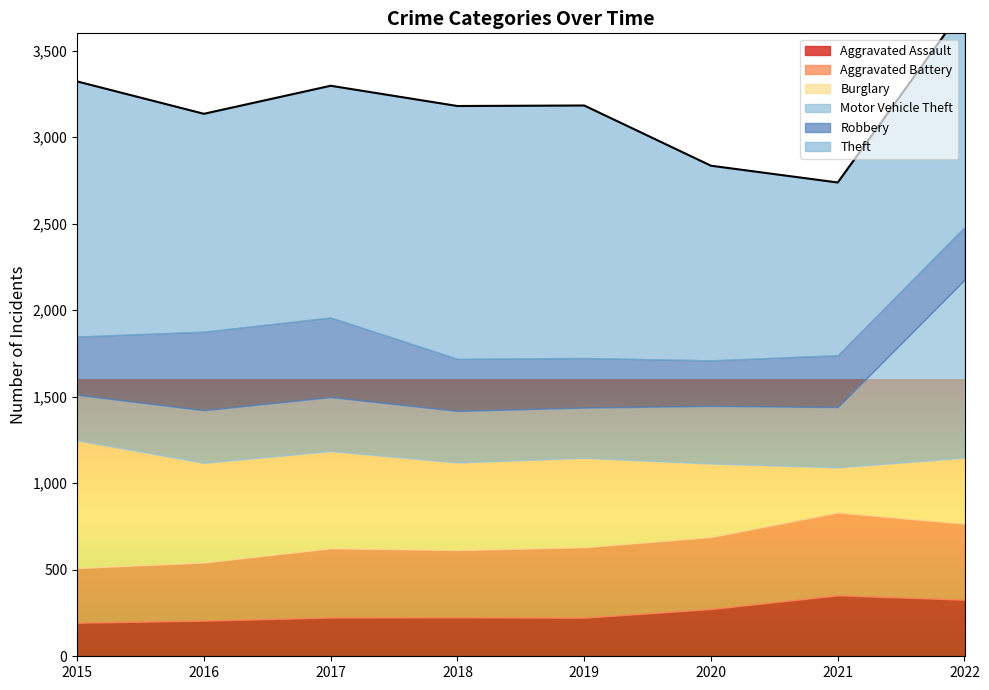

At which category does Motor Vehicle Theft reach its first local valley?

2019